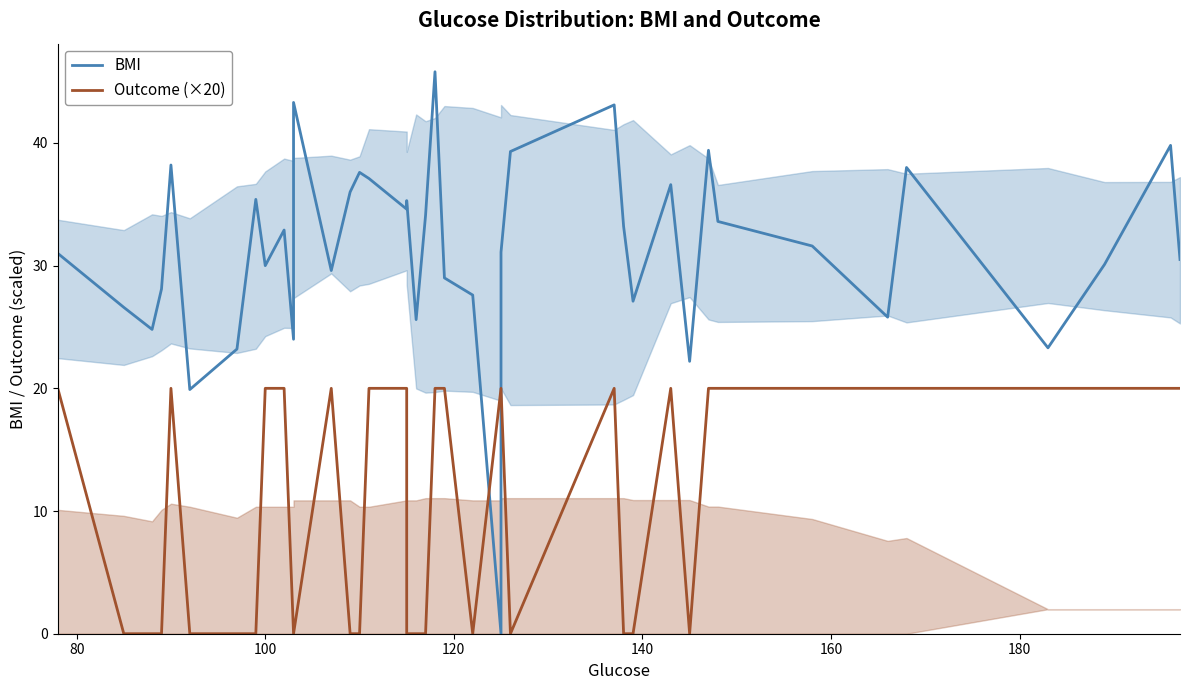

Which series has the largest range (max minus min)?

BMI